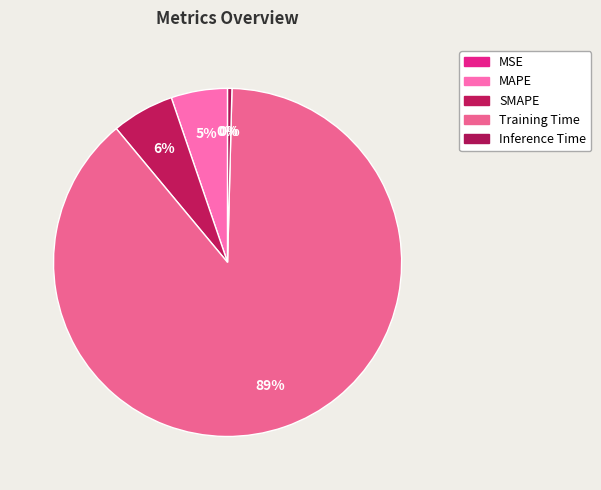

What portion of the pie excludes Training Time?

11.4%